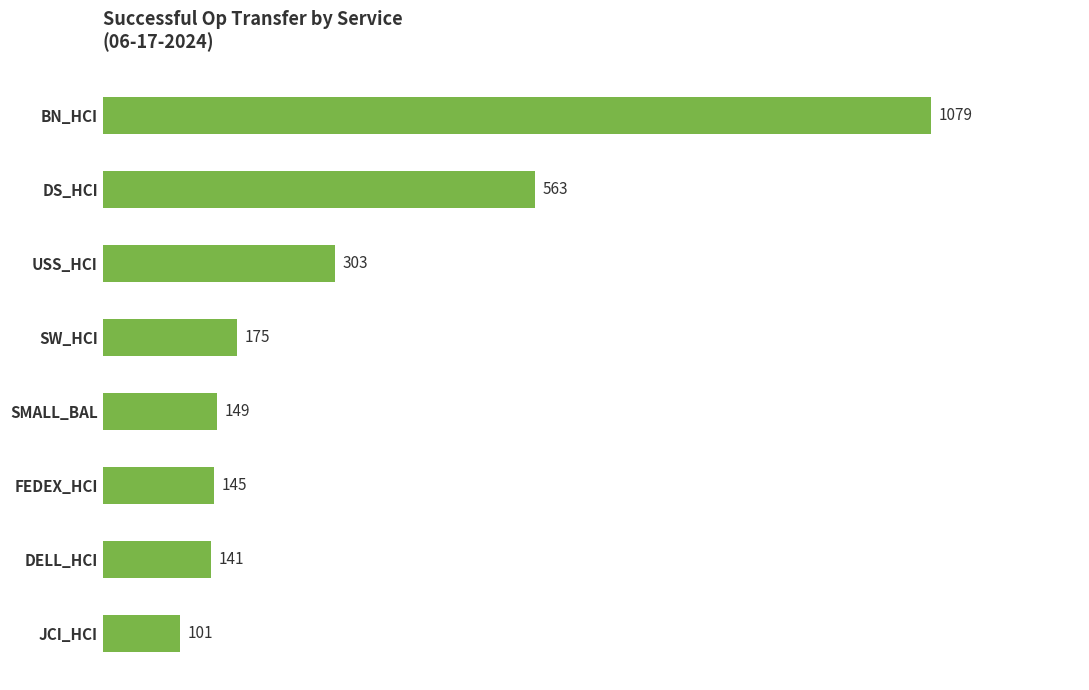

What is the average value?

332